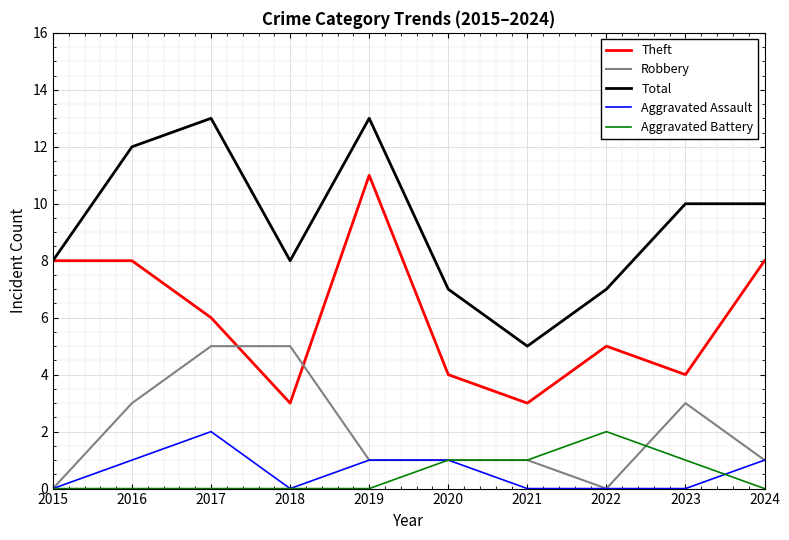

What is the difference between the highest and lowest values at 2022?

7